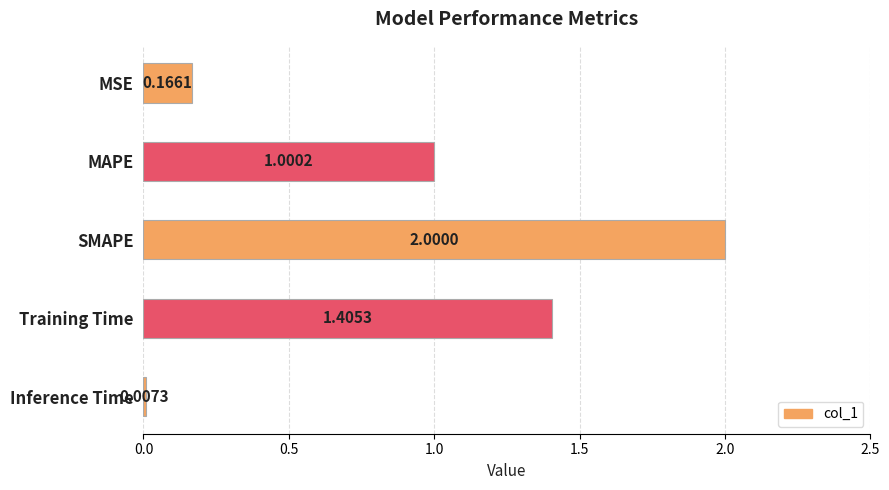

What is the sum of the values at SMAPE and MAPE?

3.0